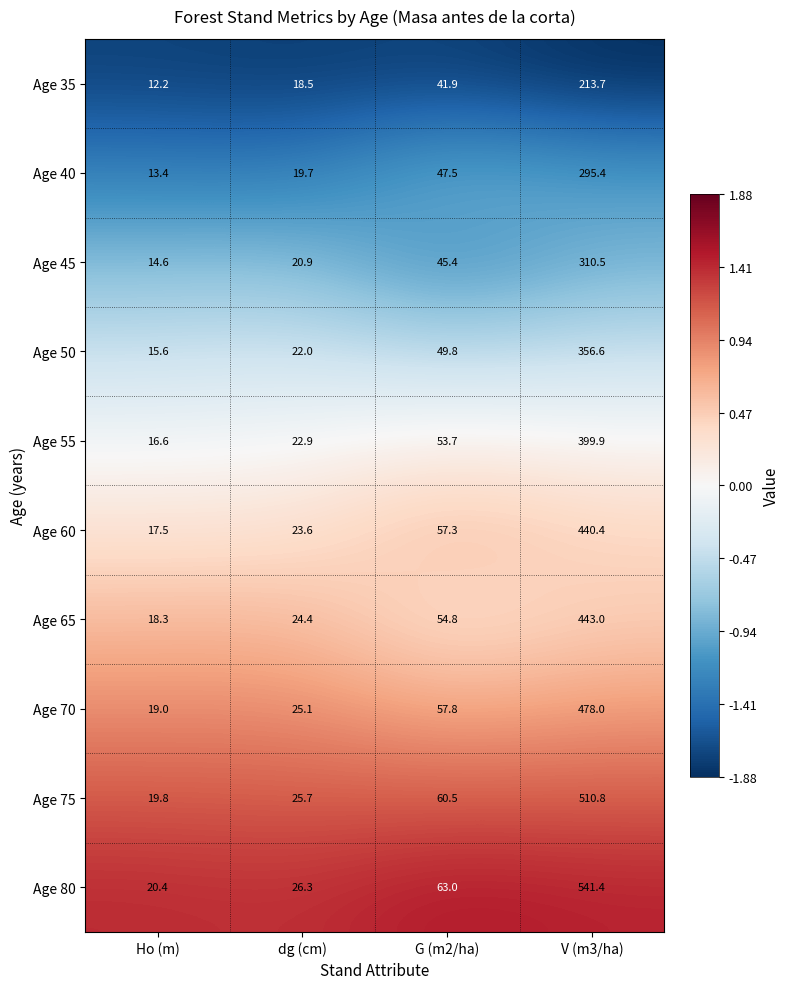

At which category is the sum across all series the highest?

V (m3/ha)